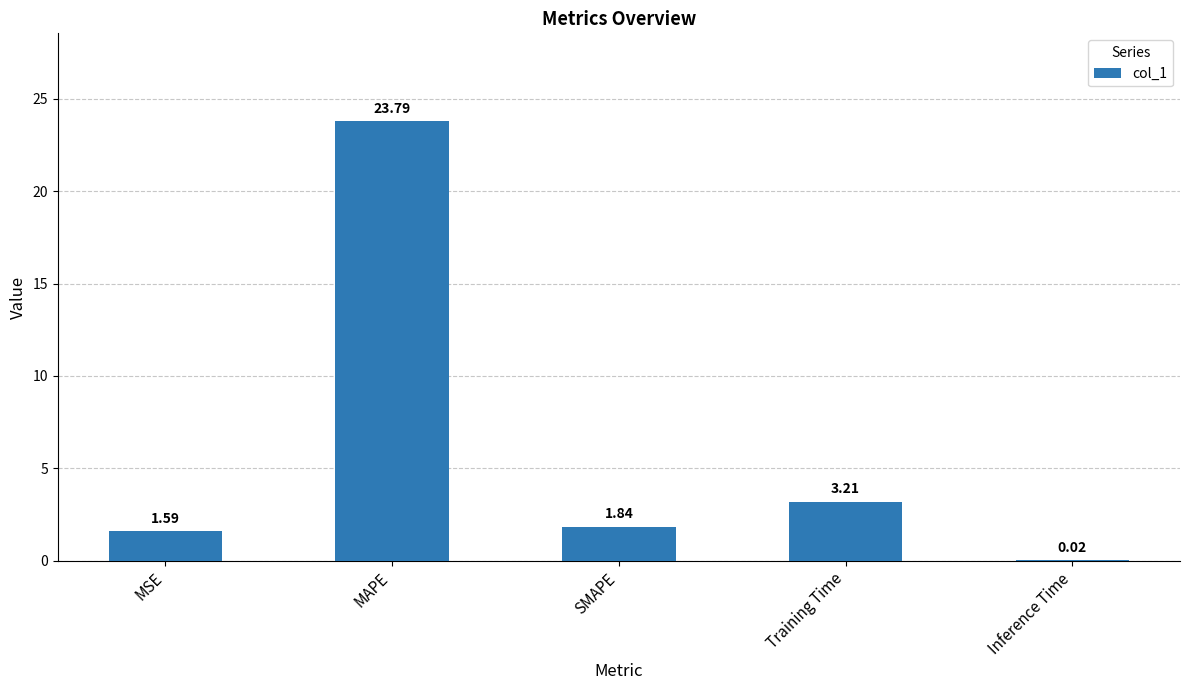

Between Inference Time and MSE, which is larger?

MSE